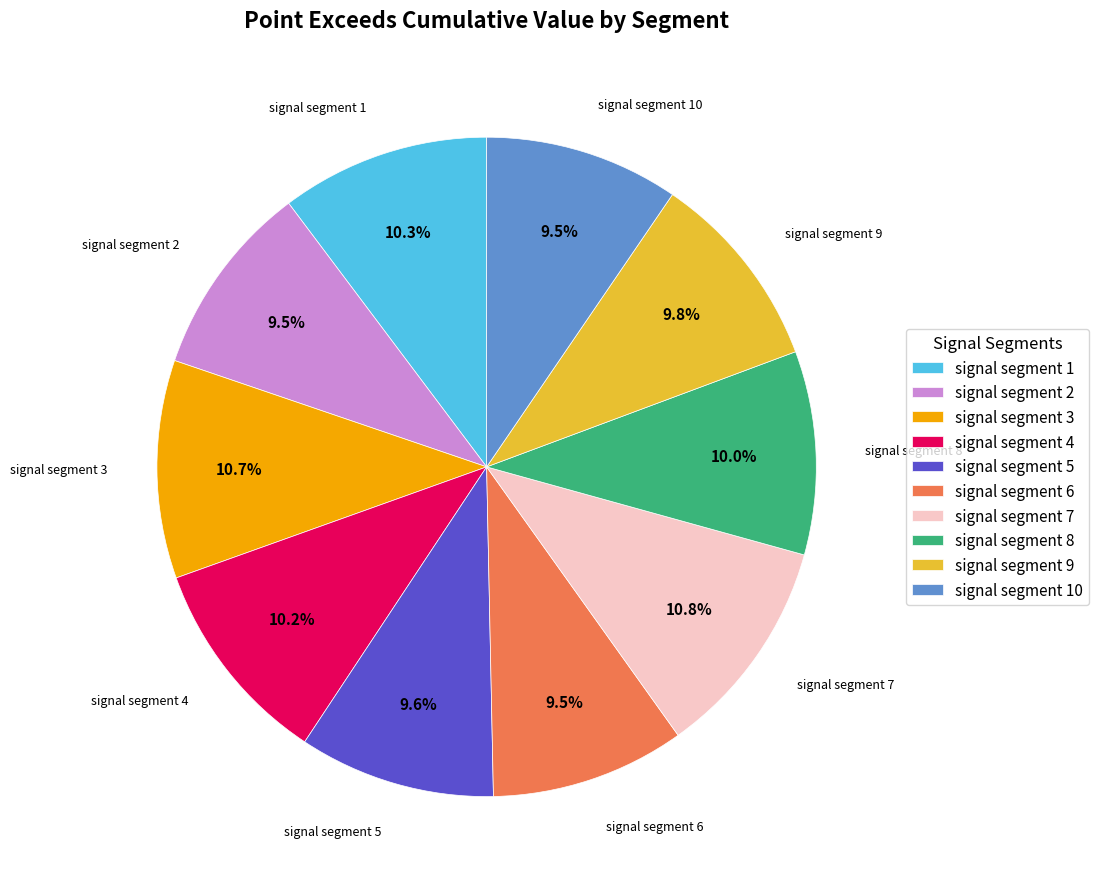

How much of the chart is everything except signal segment 4?

89.8%